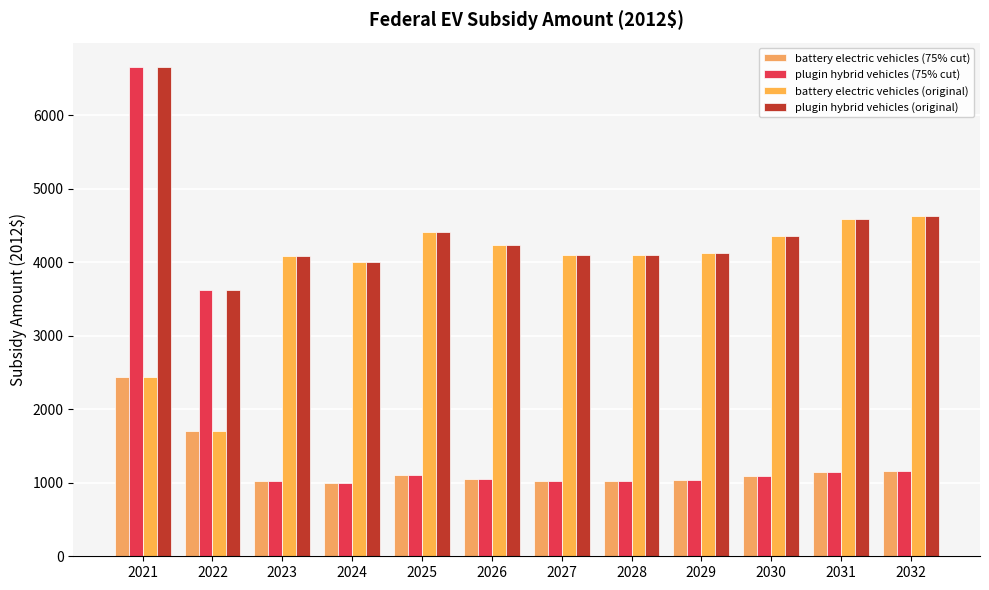

What is the value of the battery electric vehicles (75% cut) bar at the 2nd from the left?

1697.1